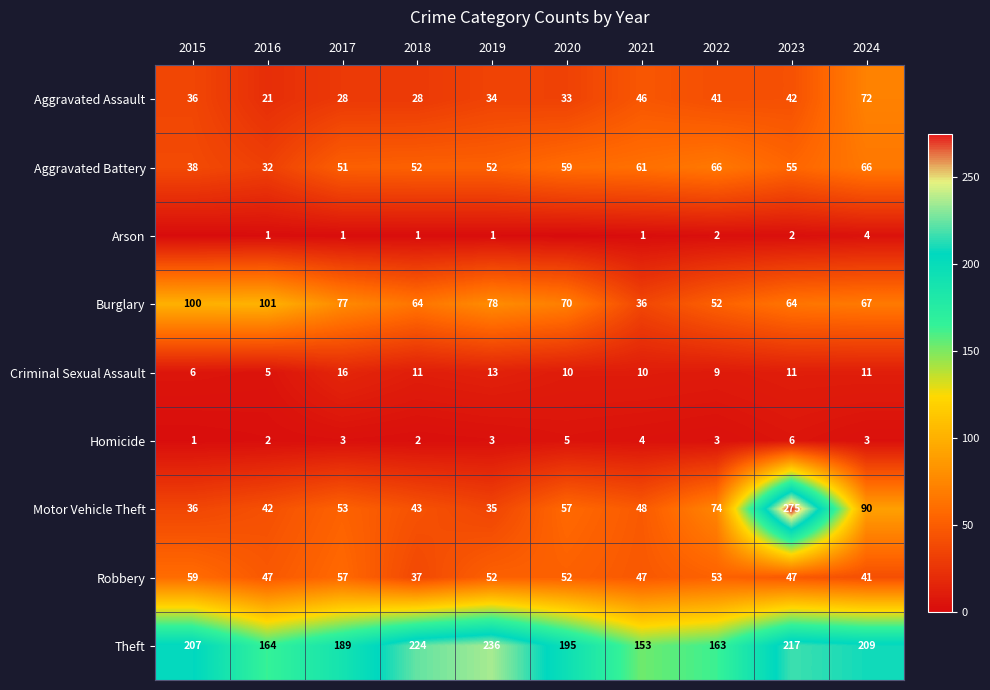

Rank the series at 2022 from highest to lowest value.

Theft, Motor Vehicle Theft, Aggravated Battery, Robbery, Burglary, Aggravated Assault, Criminal Sexual Assault, Homicide, Arson